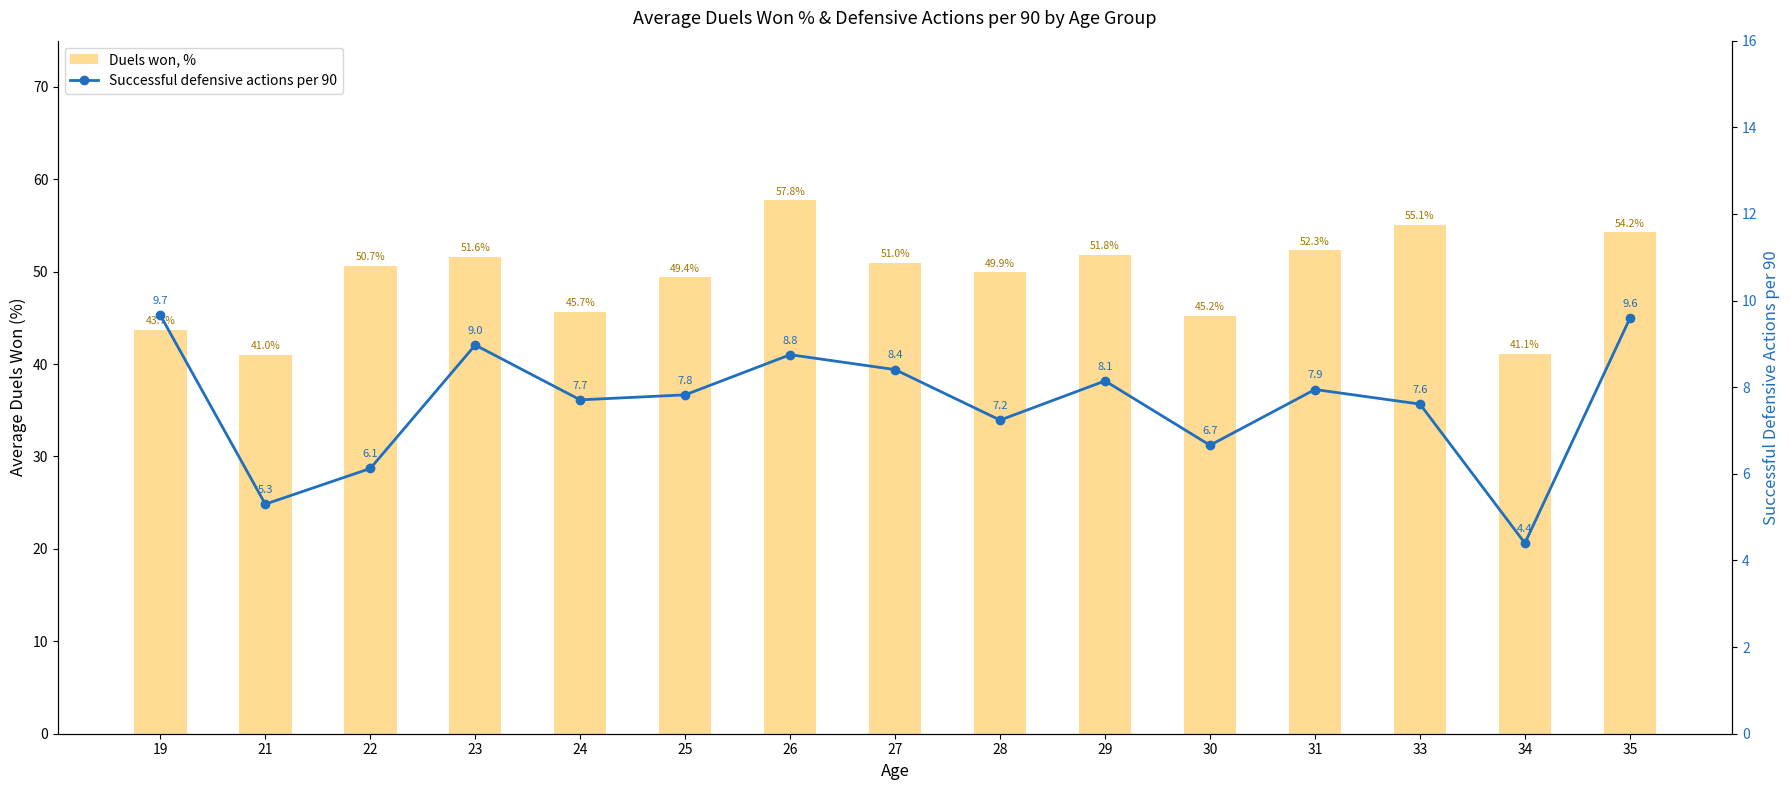

Reading right to left, list all the values displayed in this chart.

Duels won, %: 54.2	41.1	55.1	52.3	45.2	51.8	49.9	51.0	57.8	49.4	45.7	51.6	50.7	41.0	43.7
Successful defensive actions per 90: 9.6	4.4	7.6	7.9	6.7	8.1	7.2	8.4	8.8	7.8	7.7	9.0	6.1	5.3	9.7